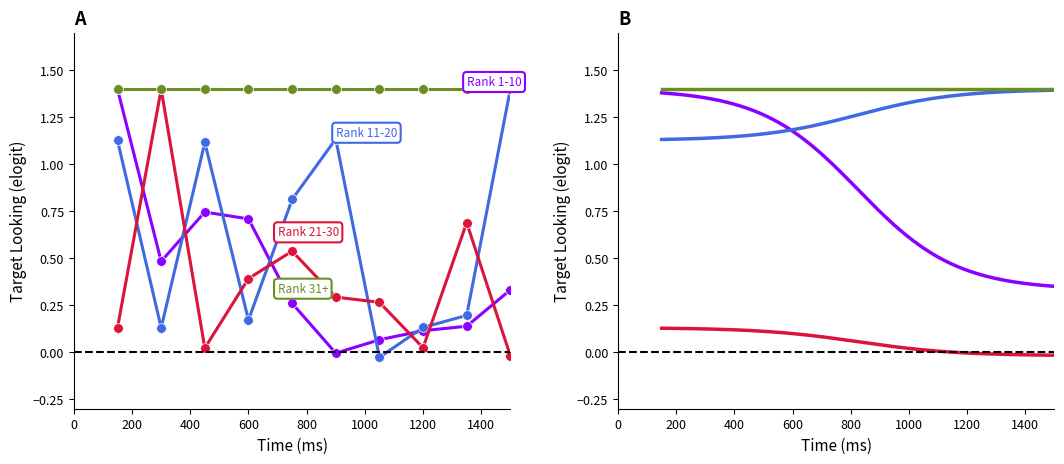

At which category does Rank 1-10 reach its first local peak?

3